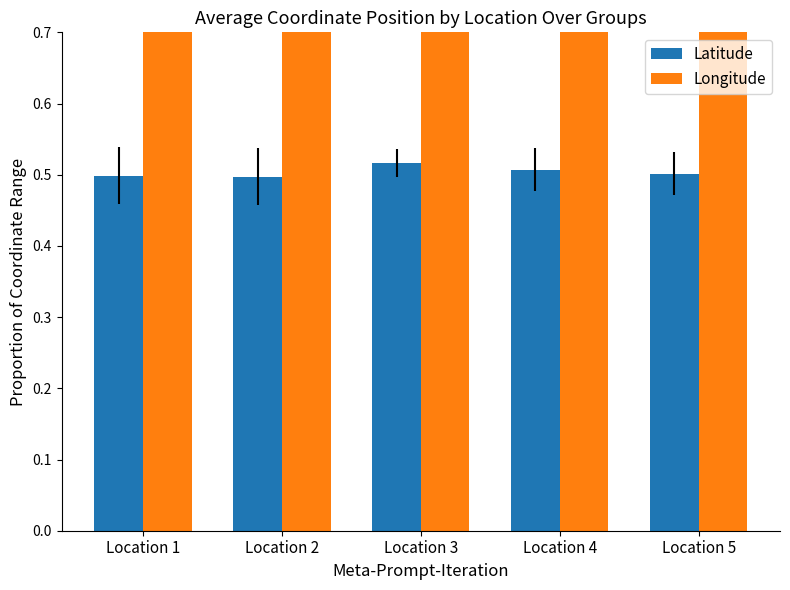

At which category is the sum across all series the highest?

Location 3